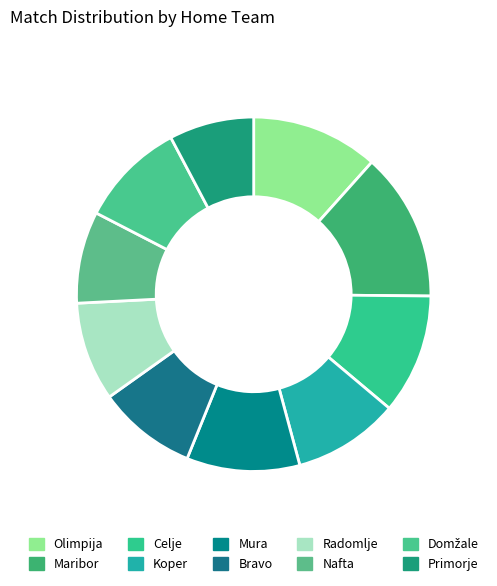

How much of the chart is everything except Domžale?

90.3%